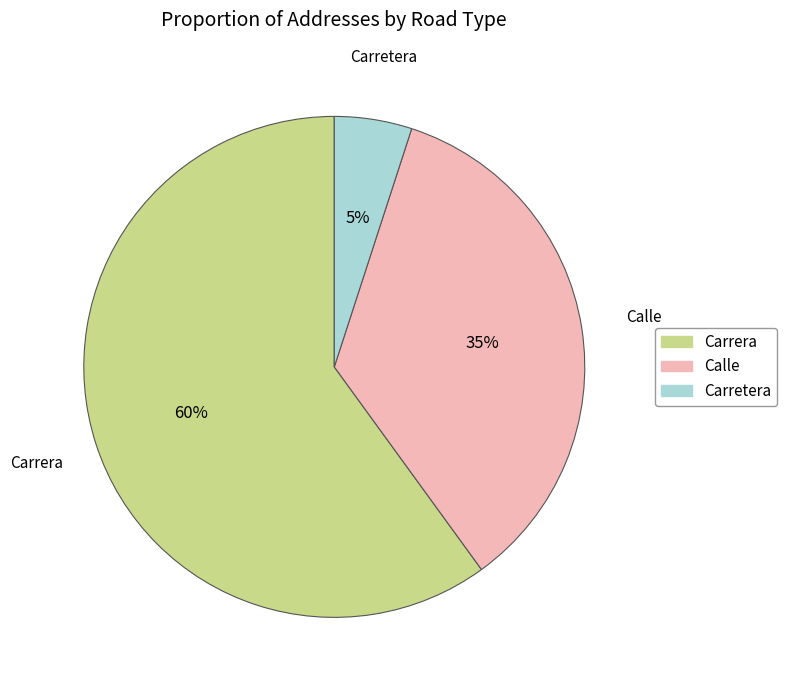

To the nearest percent, what is the average slice percentage?

33%